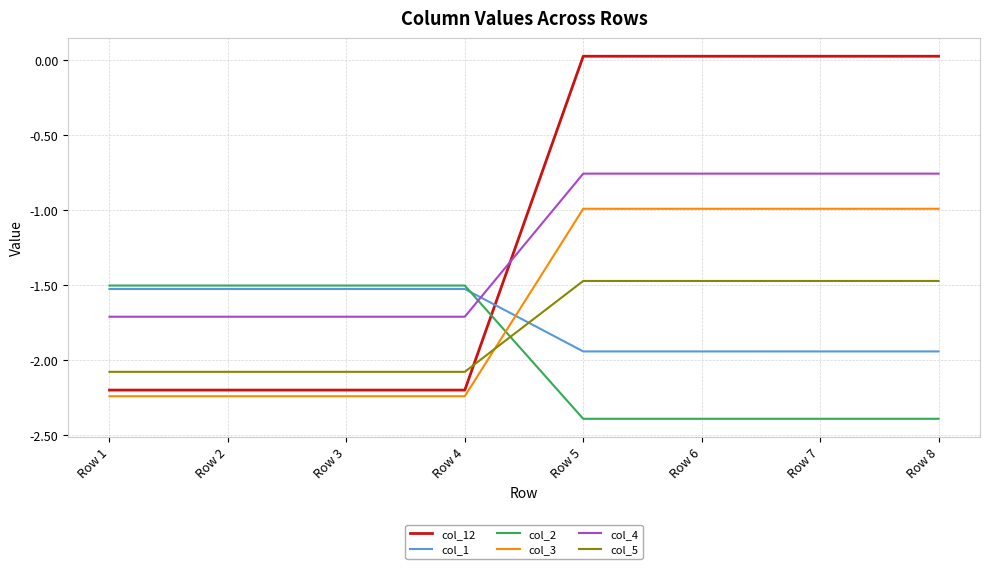

What is the difference between the maximum and minimum values in the col_5 series?

0.6